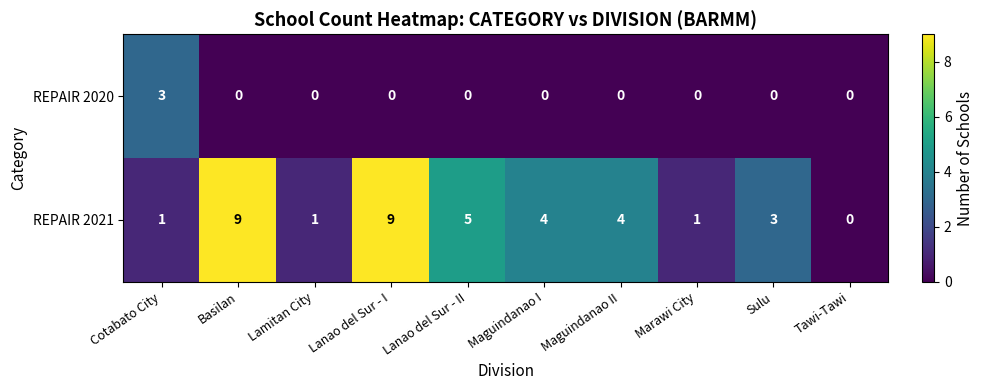

Is it true that REPAIR 2021 equals 1 at Marawi City?

True